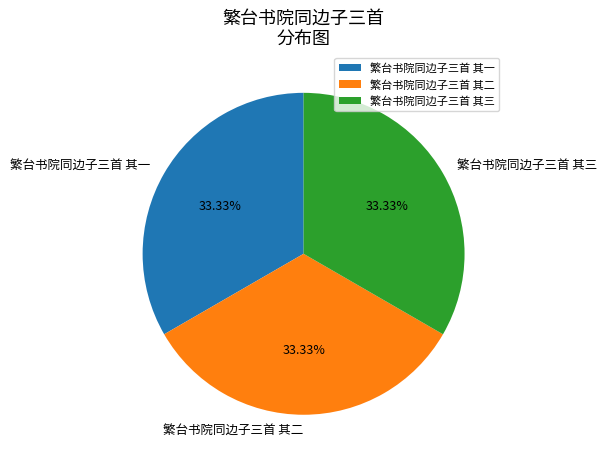

What portion of the pie excludes 繁台书院同边子三首 其三?

66.7%